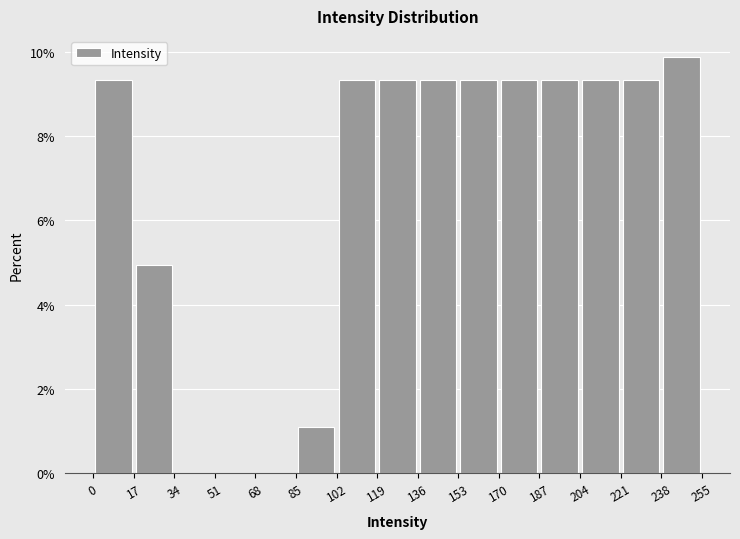

What is the height of the bar covering 238 to 255 on the x-axis? The values are not printed on the chart, so give them approximately, as read against the axis.

9.8